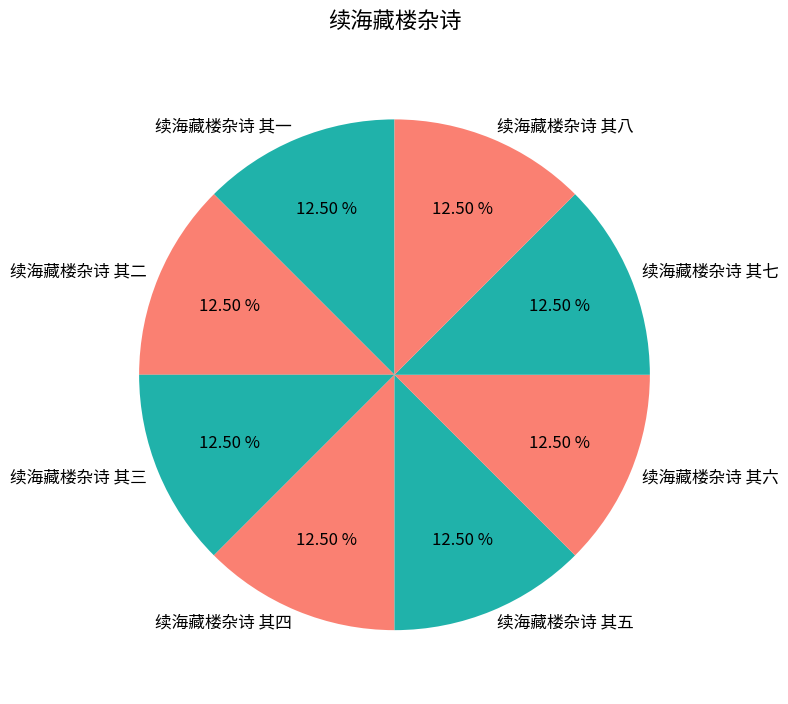

Approximately how many times larger is the value at 续海藏楼杂诗 其四 compared to 续海藏楼杂诗 其三?

1.0